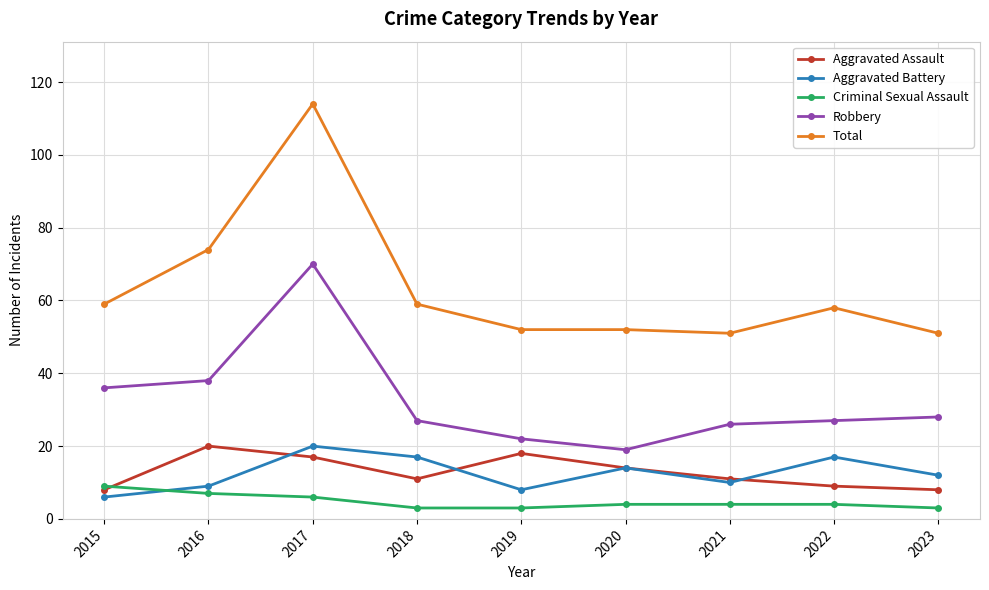

What is the spread (max minus min) of values at 2015?

53